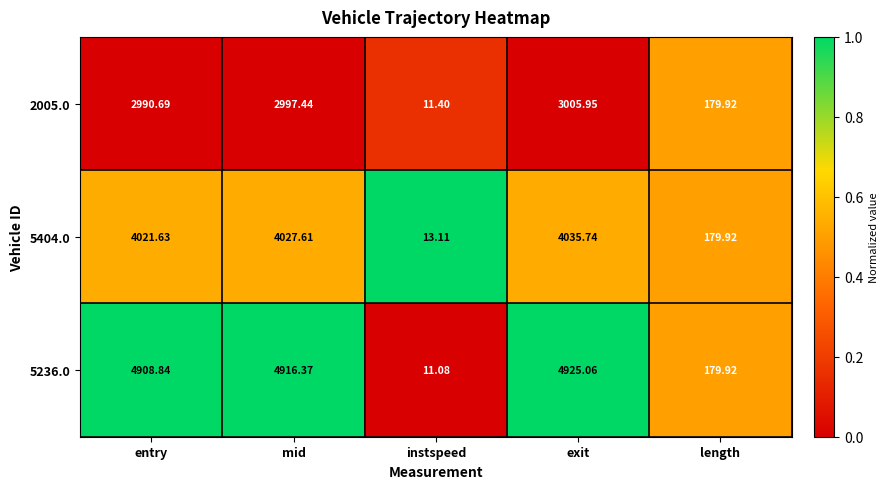

List the series in order of their peak value, lowest first.

2005.0, 5404.0, 5236.0